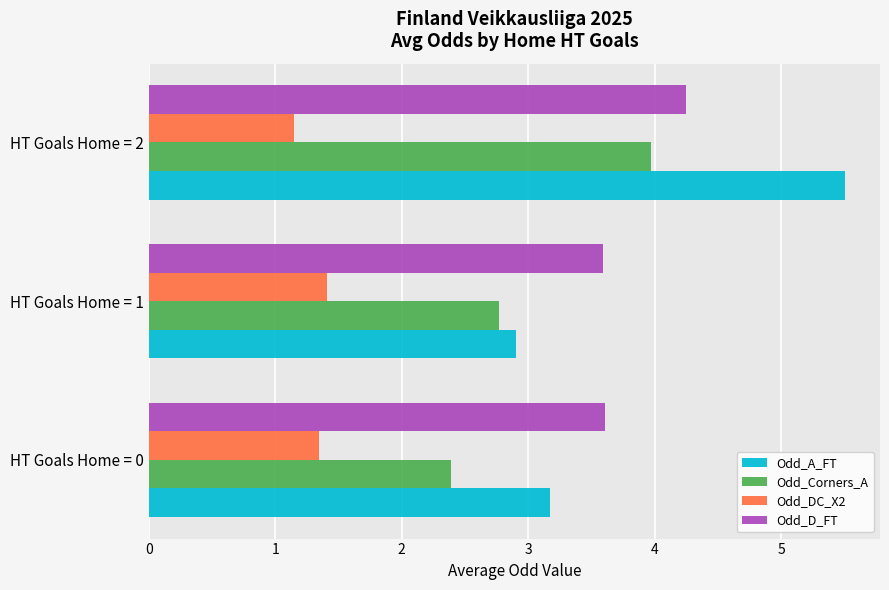

Where is Odd_DC_X2 nearest to the value 1?

HT Goals Home = 2